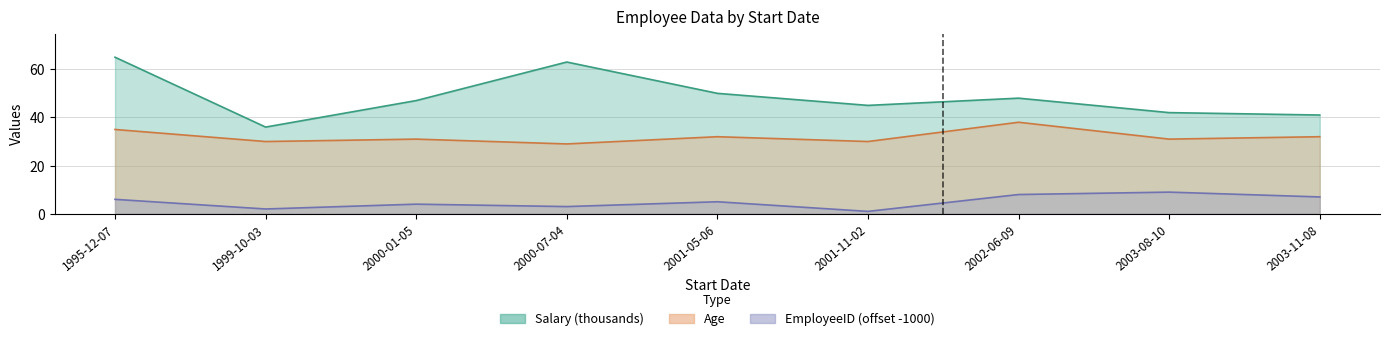

Rank the categories by Age value from highest to lowest.

2002-06-09, 1995-12-07, 2001-05-06, 2003-11-08, 2000-01-05, 2003-08-10, 1999-10-03, 2001-11-02, 2000-07-04